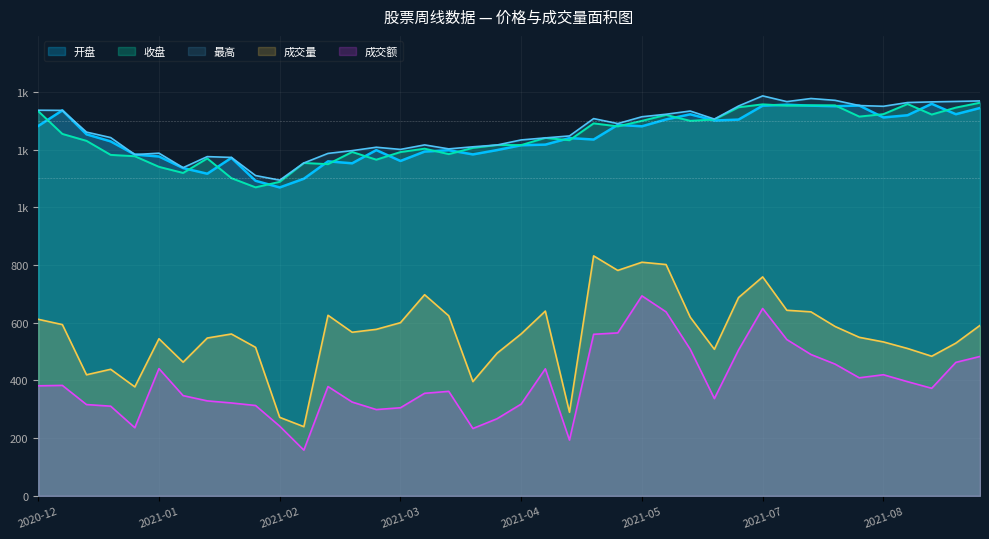

Where is 最高 nearest to the value 1239?

2021-04-30